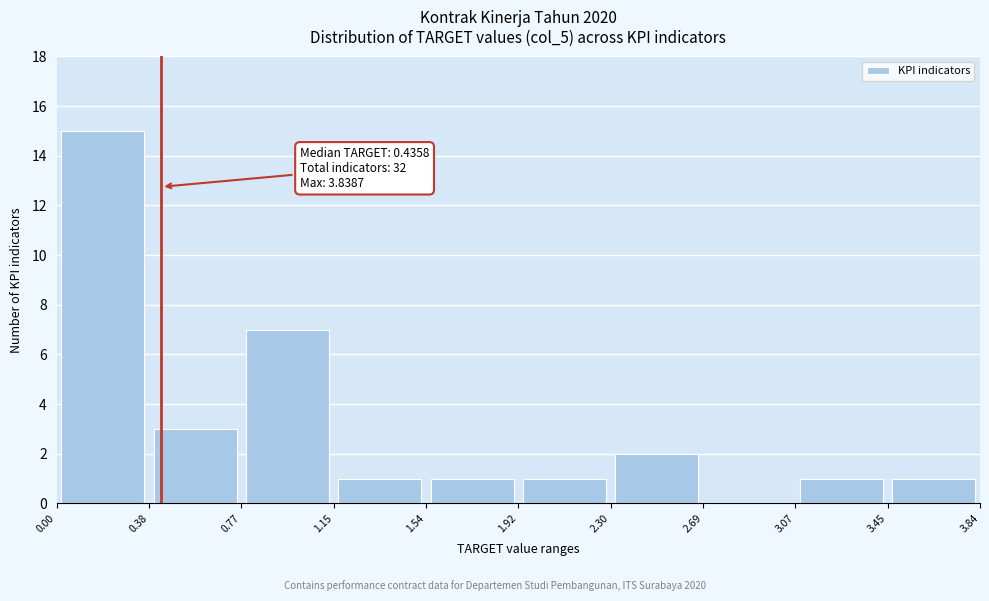

Which range on the x-axis has the tallest bar?

0.00 to 0.38